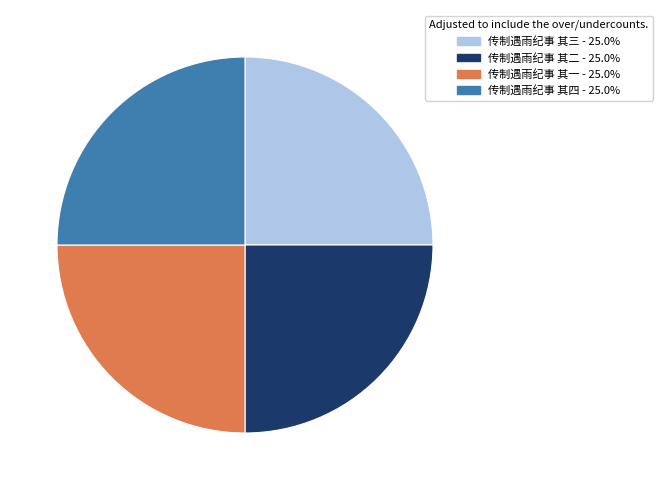

Does 传制遇雨纪事 其四 represent more than half of the total?

No